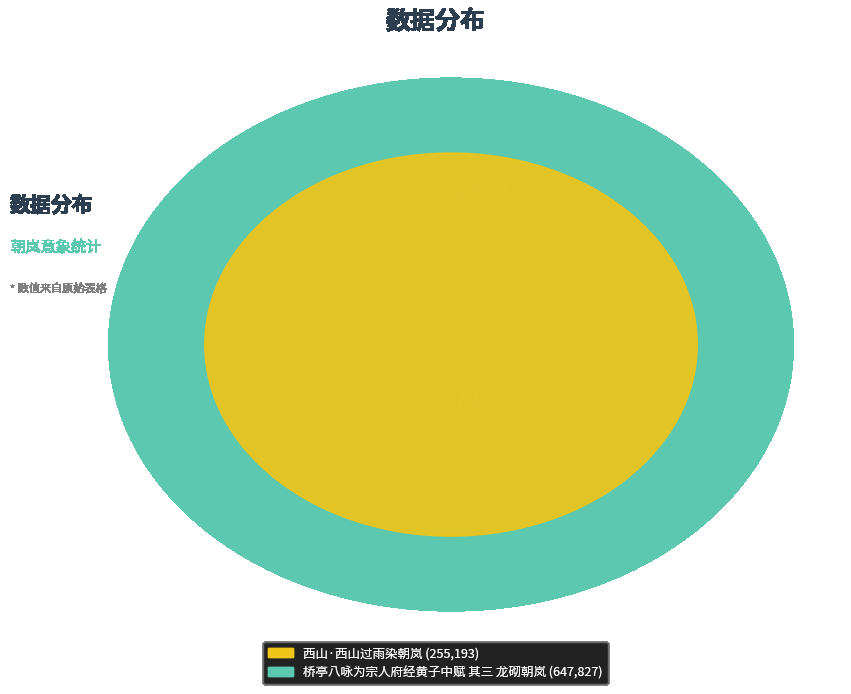

Rank the categories by value from lowest to highest.

西山·西山过雨染朝岚, 桥亭八咏为宗人府经黄子中赋 其三 龙砌朝岚